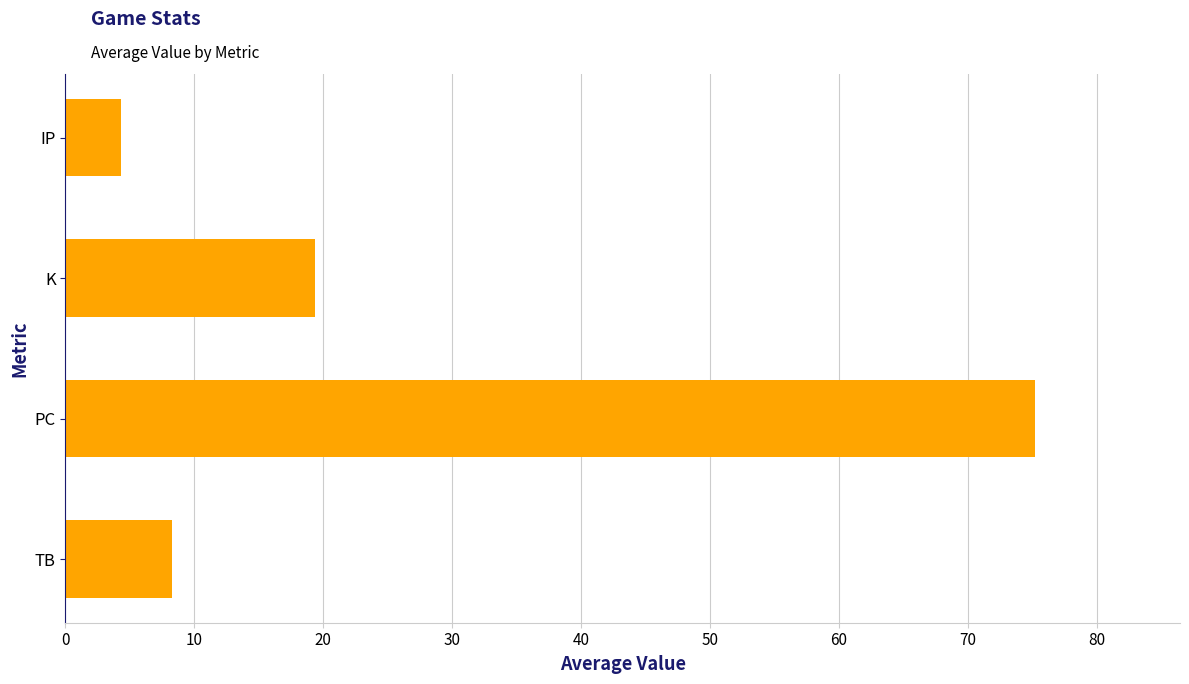

Which category has the highest value across all series?

PC